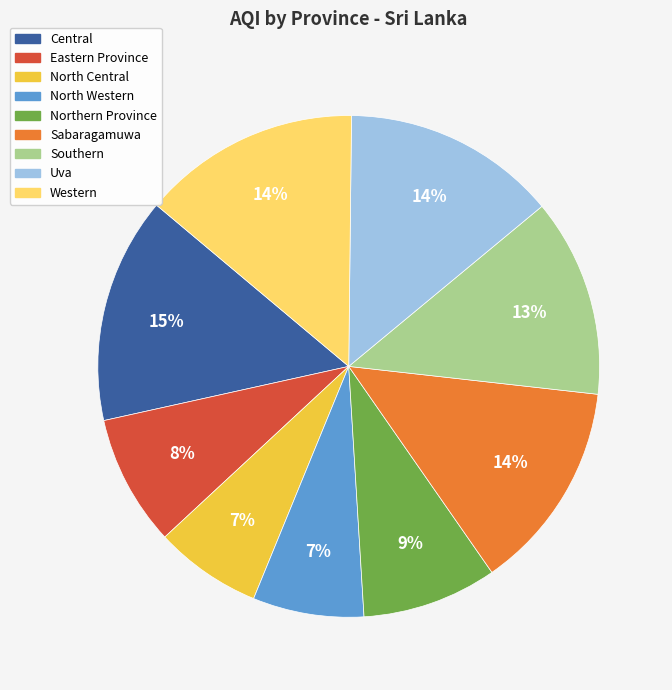

Combined, do Eastern Province and North Western account for over 50%?

No